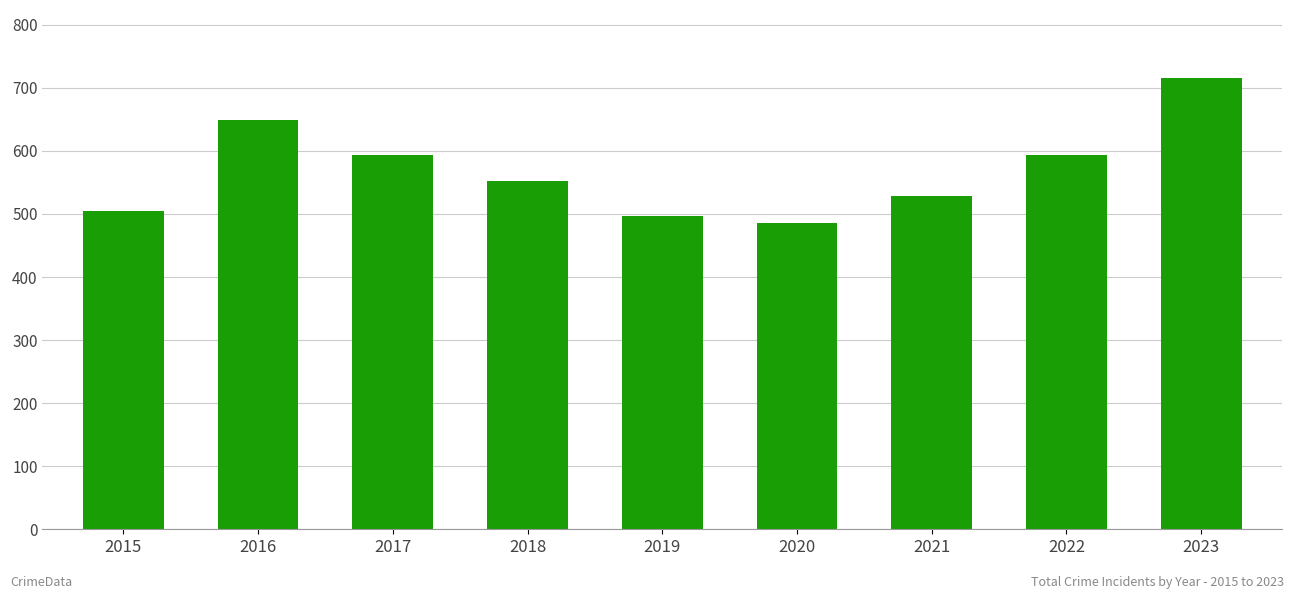

Are the bars grouped side by side (vs. stacked)?

No